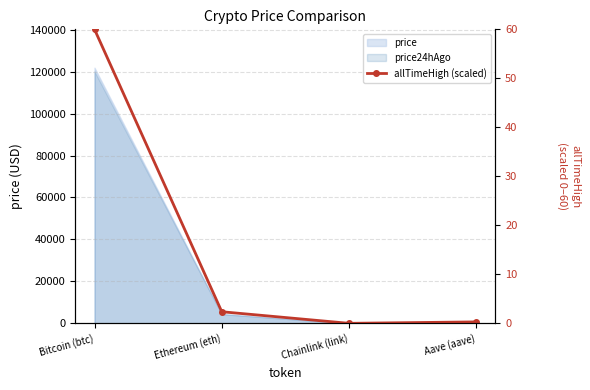

Reading left to right, transcribe all the data shown in this chart.

Bitcoin (btc)=60.0	Ethereum (eth)=2.4	Chainlink (link)=0.0	Aave (aave)=0.3